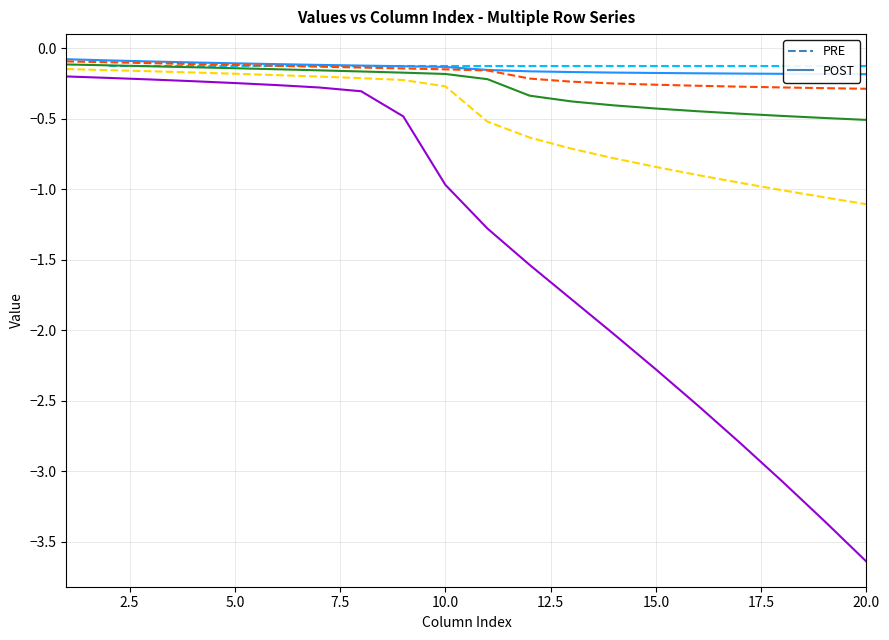

How many intersections are there between row_1 PRE and row_3 PRE?

1